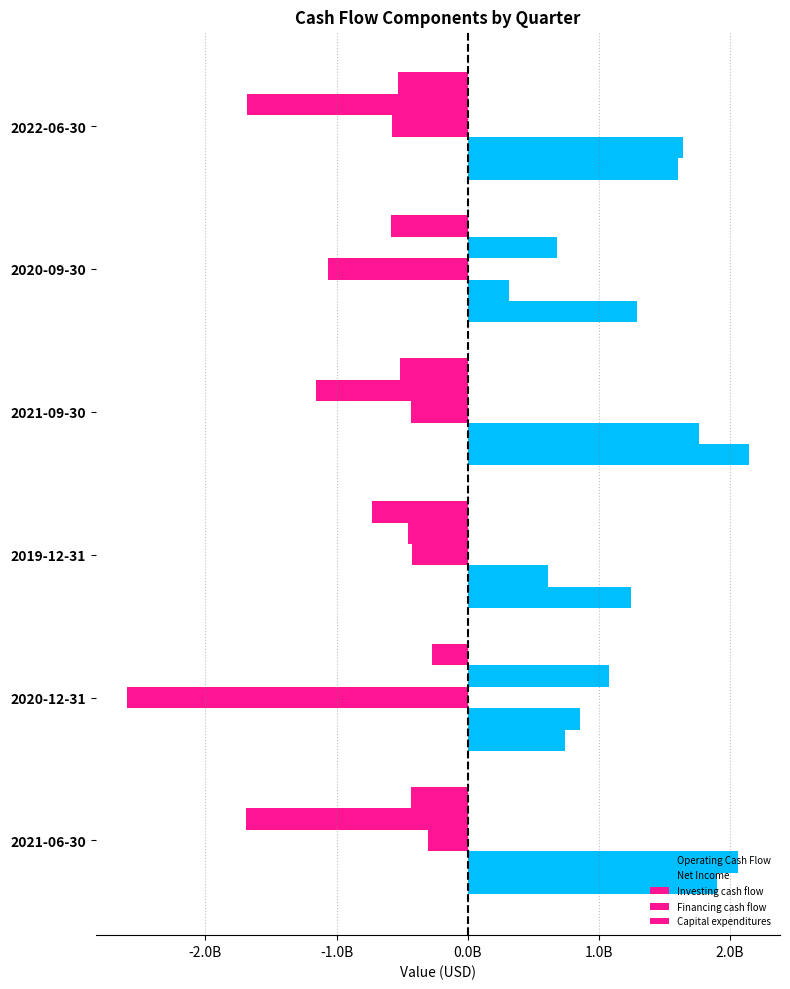

Reading left to right, extract all data points from this chart.

Operating Cash Flow: 1902000000	743000000	1242000000	2143000000	1292000000	1599000000
Net Income: 2059000000	855000000	612000000	1762000000	314000000	1644000000
Investing cash flow: -303000000	-2599000000	-425000000	-435000000	-1064000000	-578000000
Financing cash flow: -1688000000	1079000000	-453000000	-1157000000	684000000	-1679000000
Capital expenditures: -431000000	-274000000	-731000000	-514000000	-588000000	-532000000